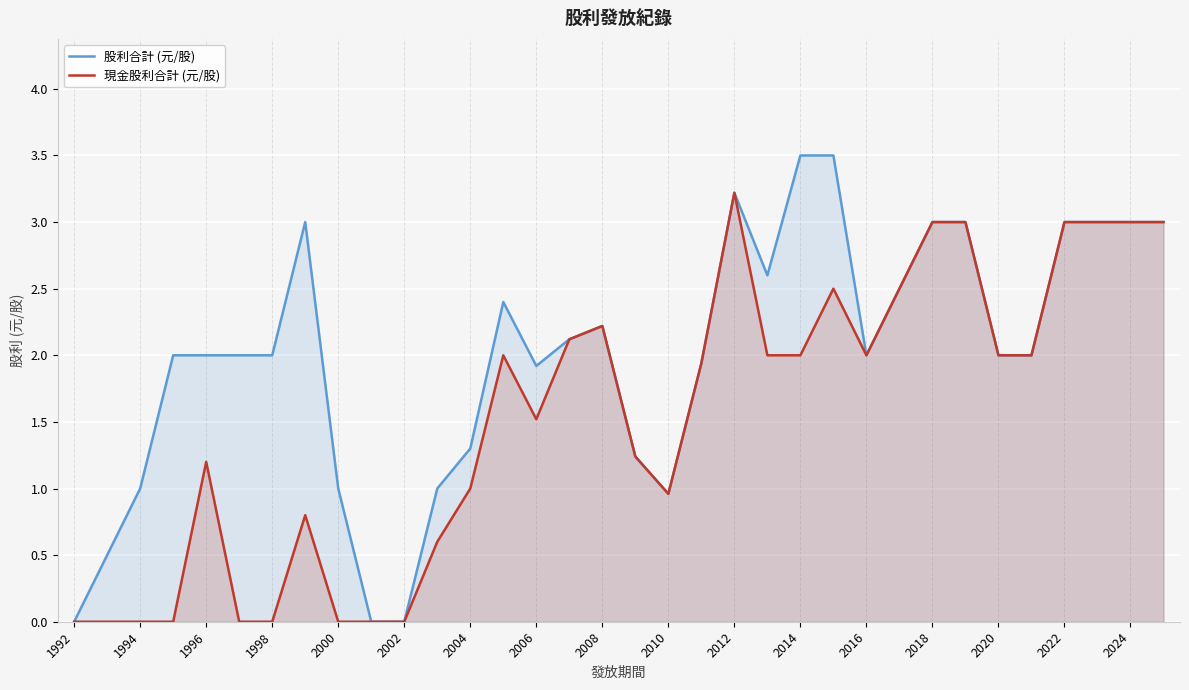

What is the total value across all series at 1994?

1.0